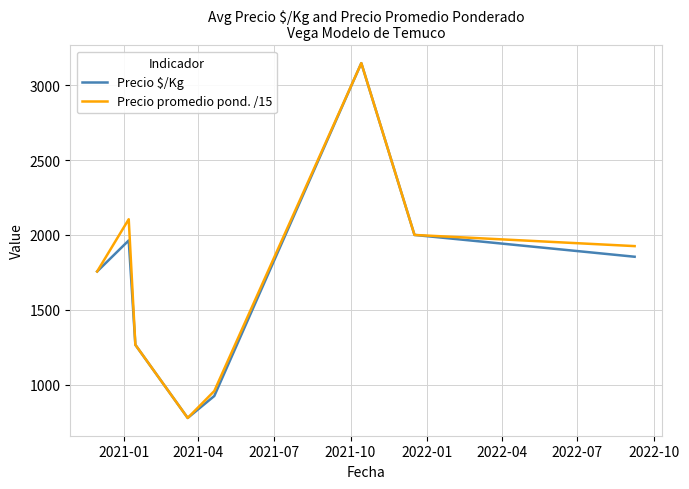

True or false: Precio promedio pond. /15 has more than 2 interior local peaks.

False